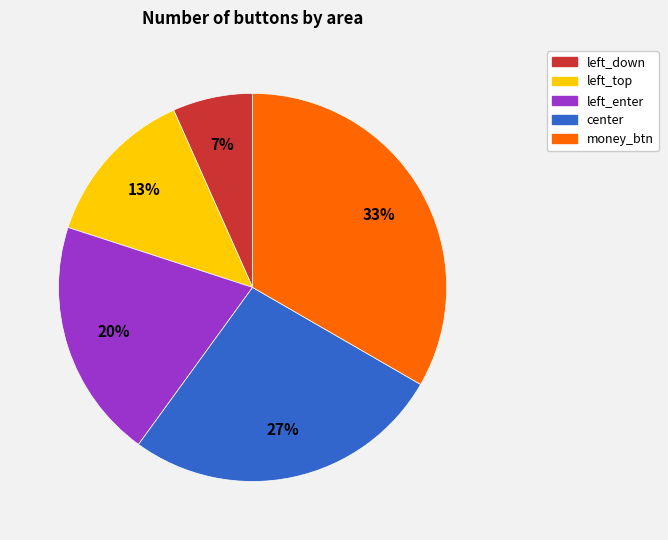

Count the number of slices in the pie.

5